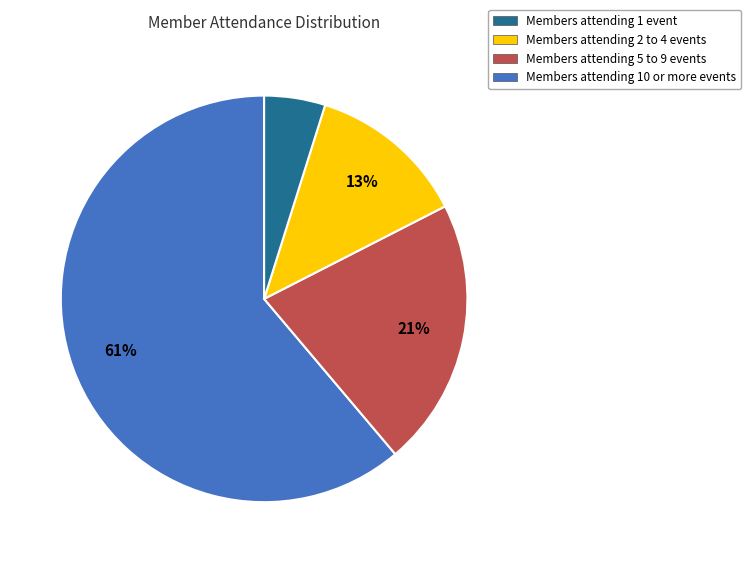

To the nearest percent, what is the average slice percentage?

25%